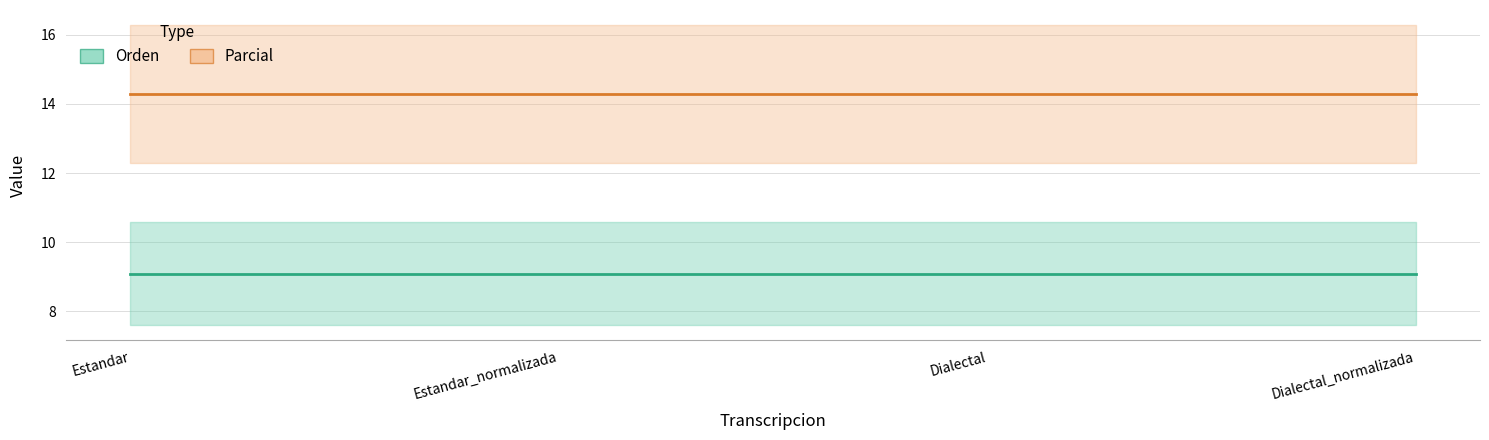

Is the value of Parcial at Dialectal greater than the value of Orden at Estandar_normalizada?

Yes